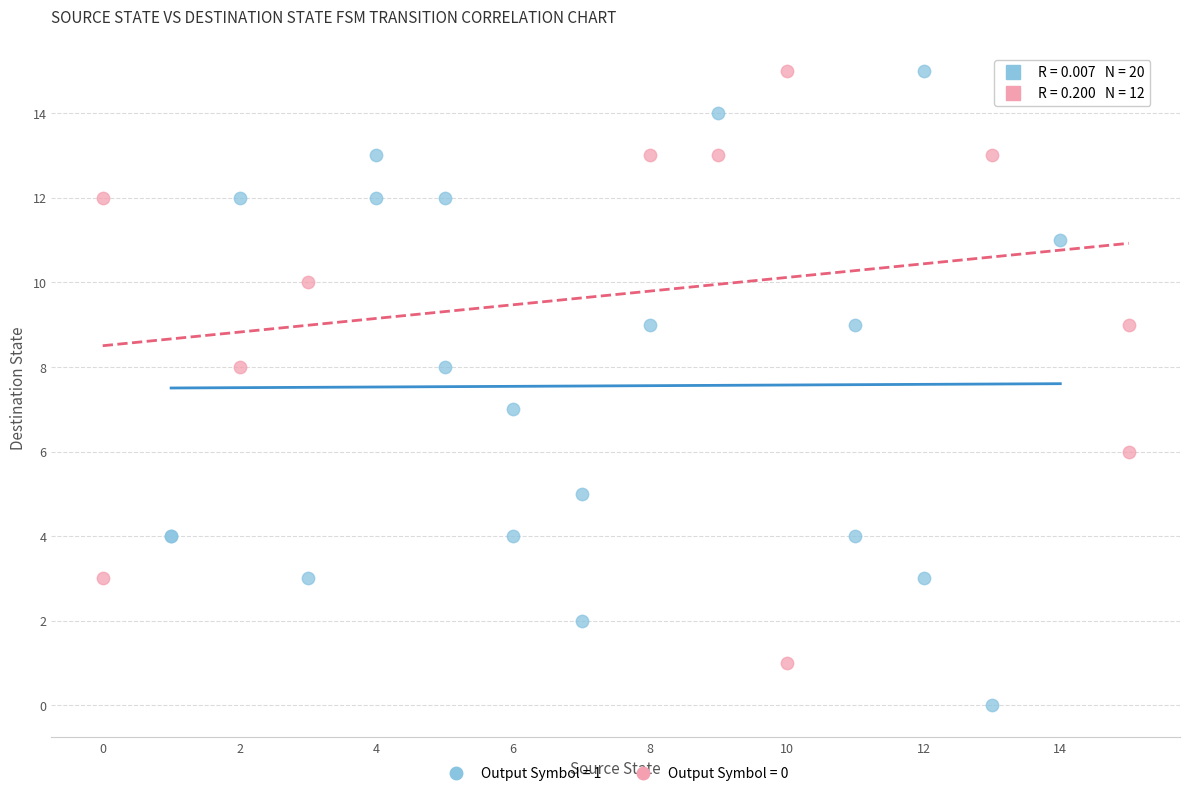

What are all the series names shown in the legend?

Output Symbol = 1, Output Symbol = 0